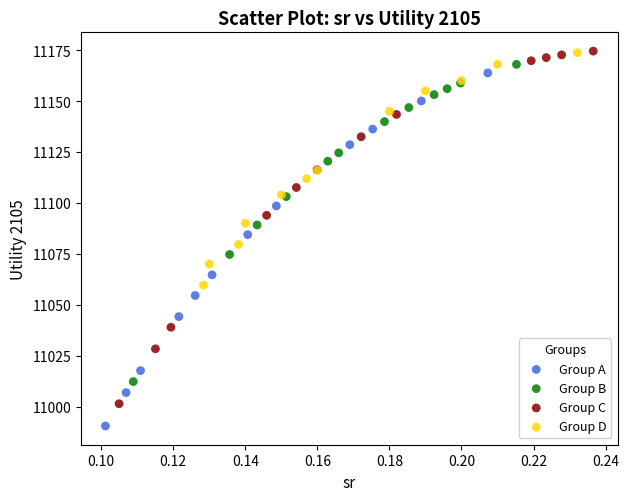

Which series contains the lowest Y value?

Group A